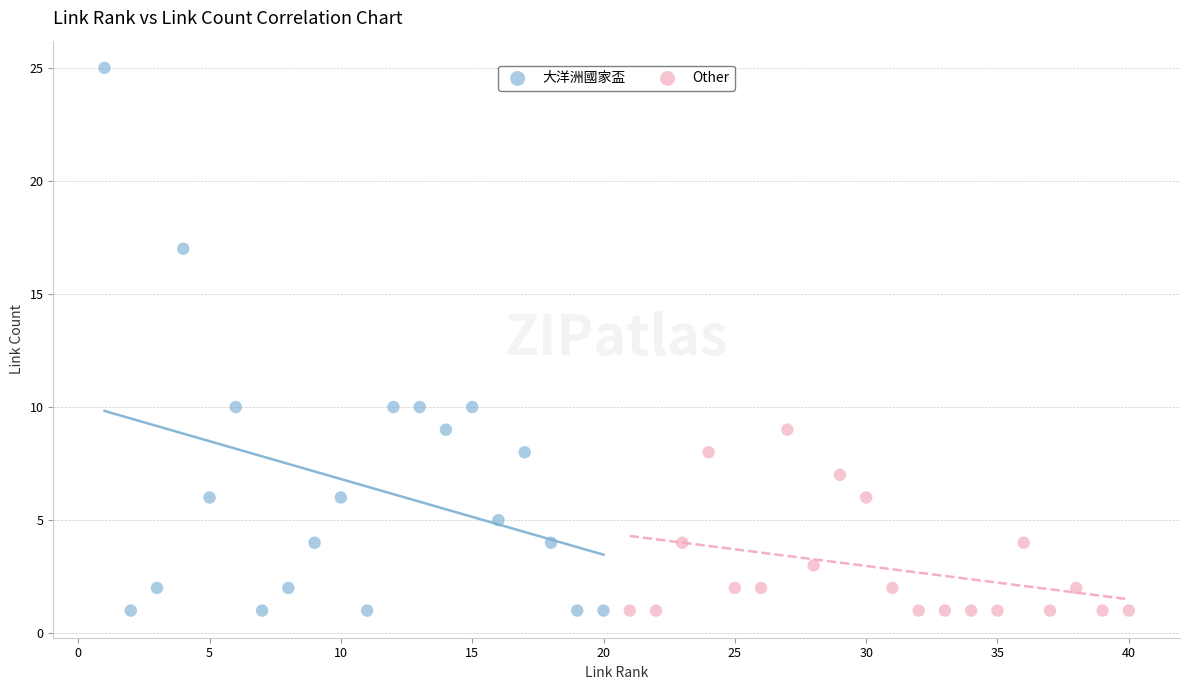

Which series reaches the maximum Y coordinate?

大洋洲國家盃